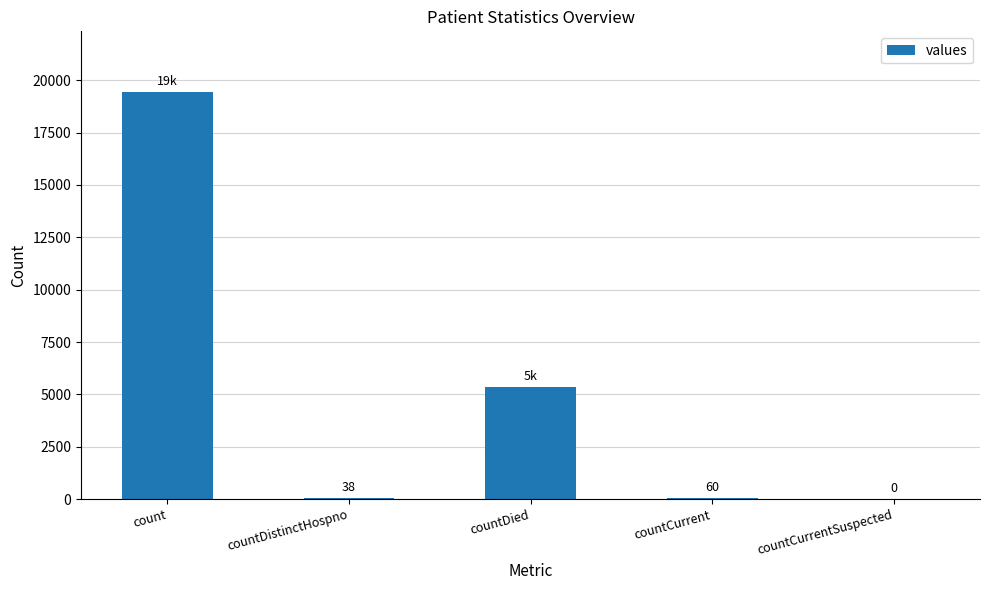

What is the change in value from countDied to countCurrentSuspected?

-5357